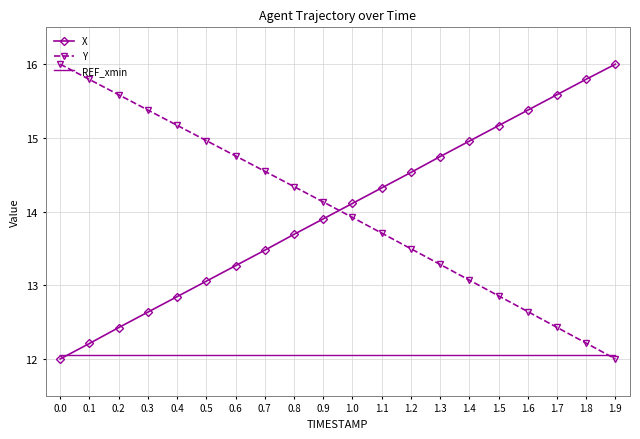

What is the difference between the highest and lowest values at 0.5?

2.9